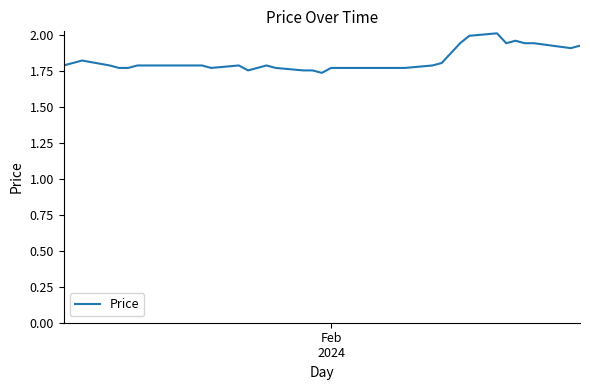

Does the chart display data point markers on the line(s)?

No